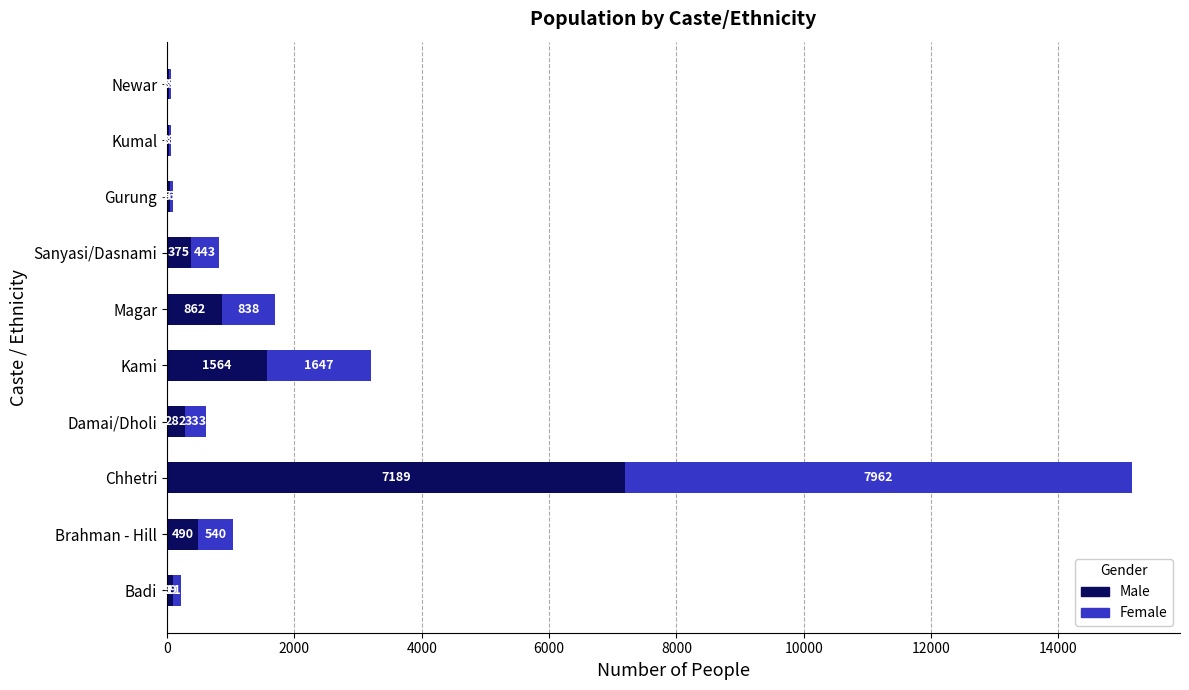

At which category is the sum across all series the highest?

Chhetri